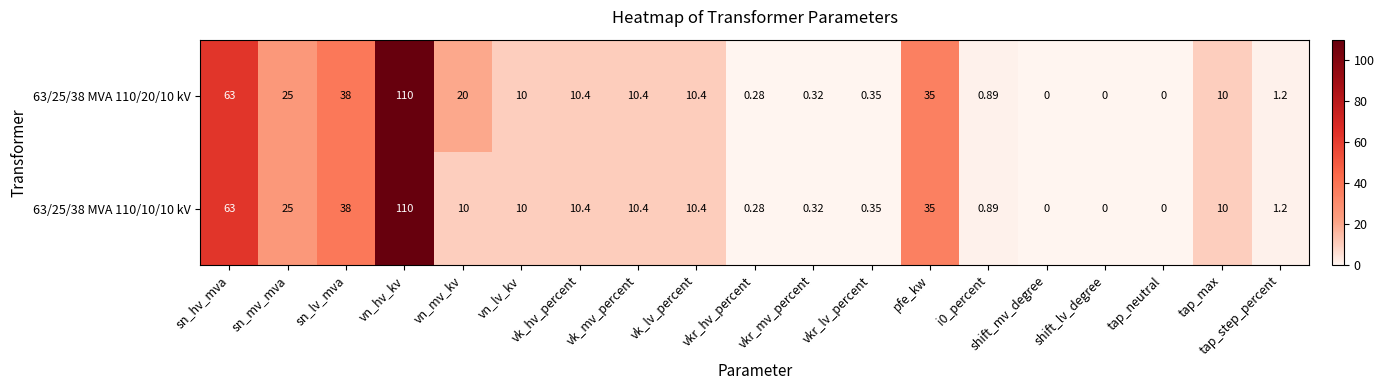

At which category is the sum across all series the highest?

vn_hv_kv